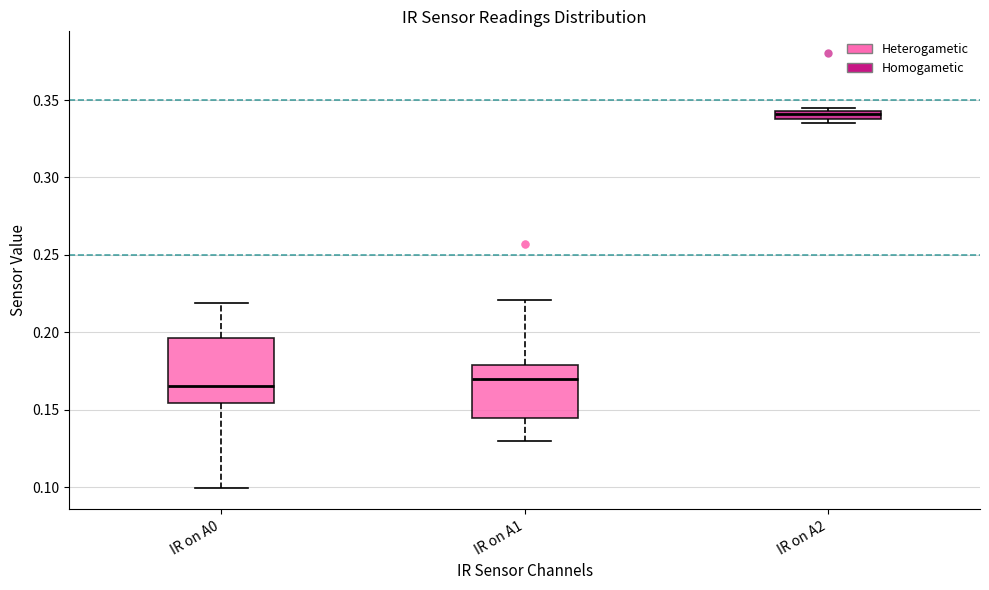

Where does the upper whisker of the box for IR on A1 end on the y-axis? The values are not printed on the chart, so give them approximately, as read against the axis.

0.220